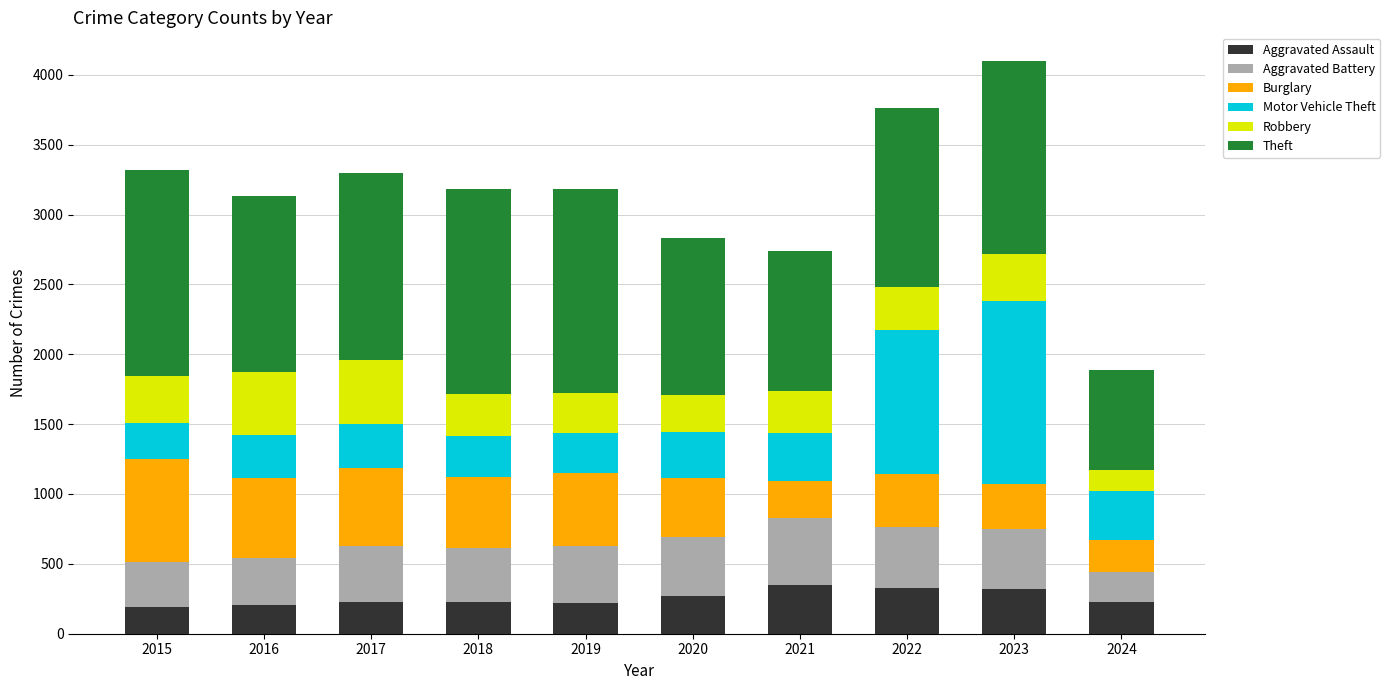

What is the minimum value for Aggravated Assault?

194